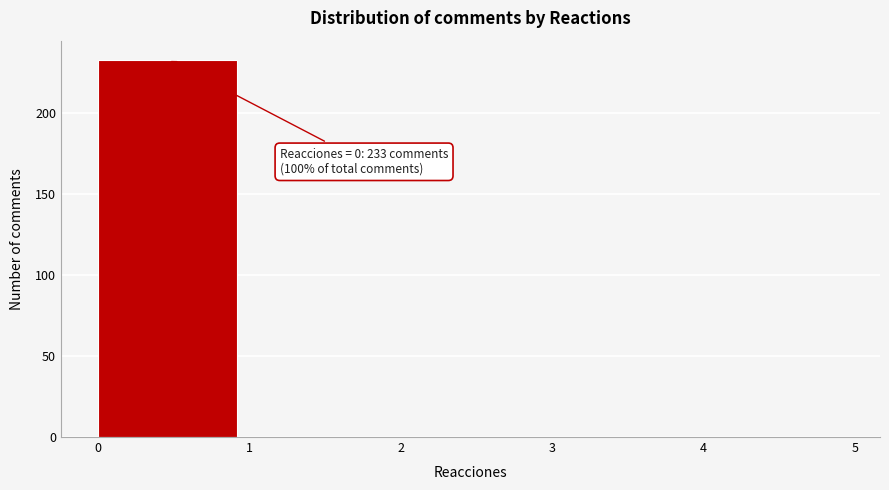

Which range on the x-axis has the tallest bar?

0 to 1